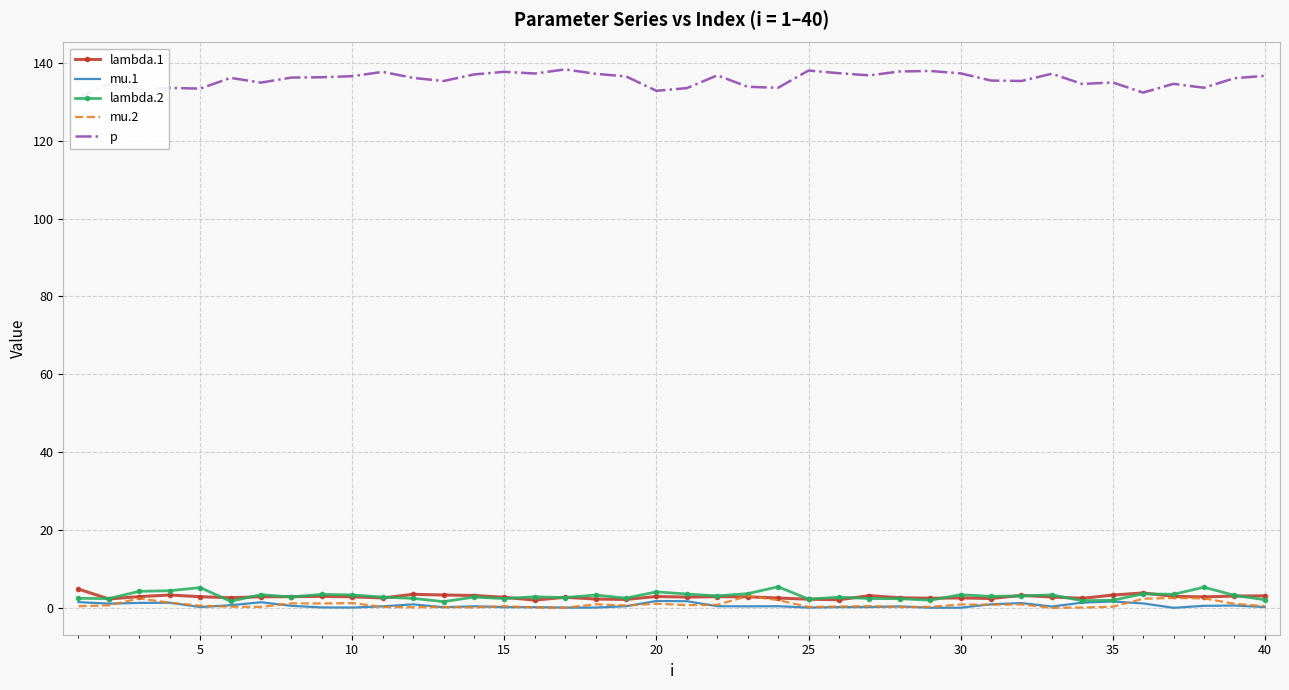

What is the highest value of the mu.2 series?

3.0